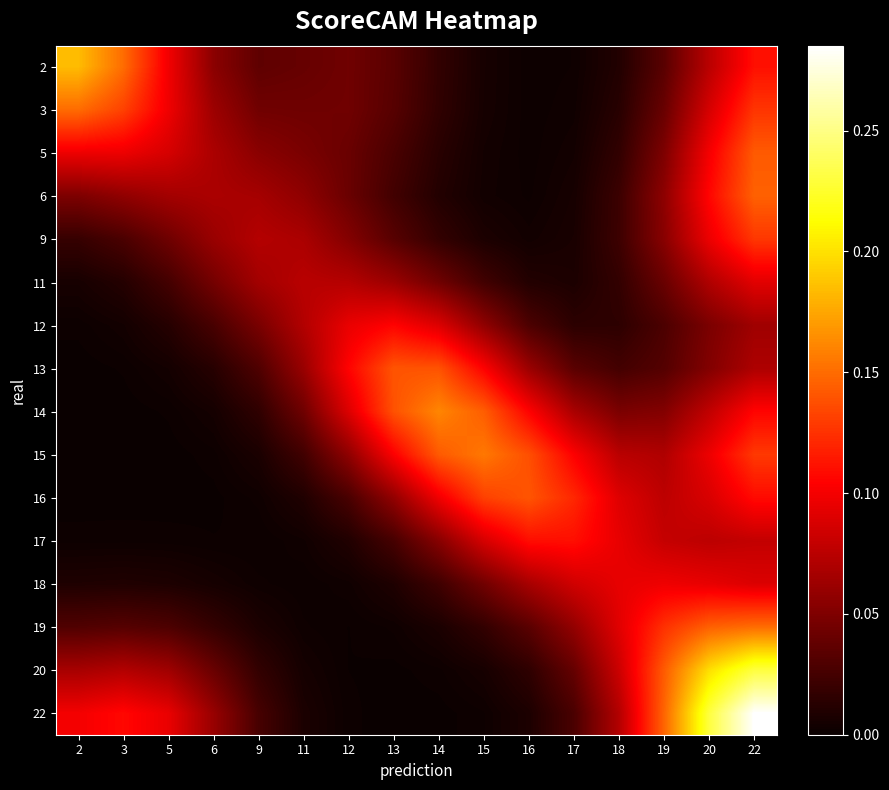

At how many categories does at least one series exceed 0?

16